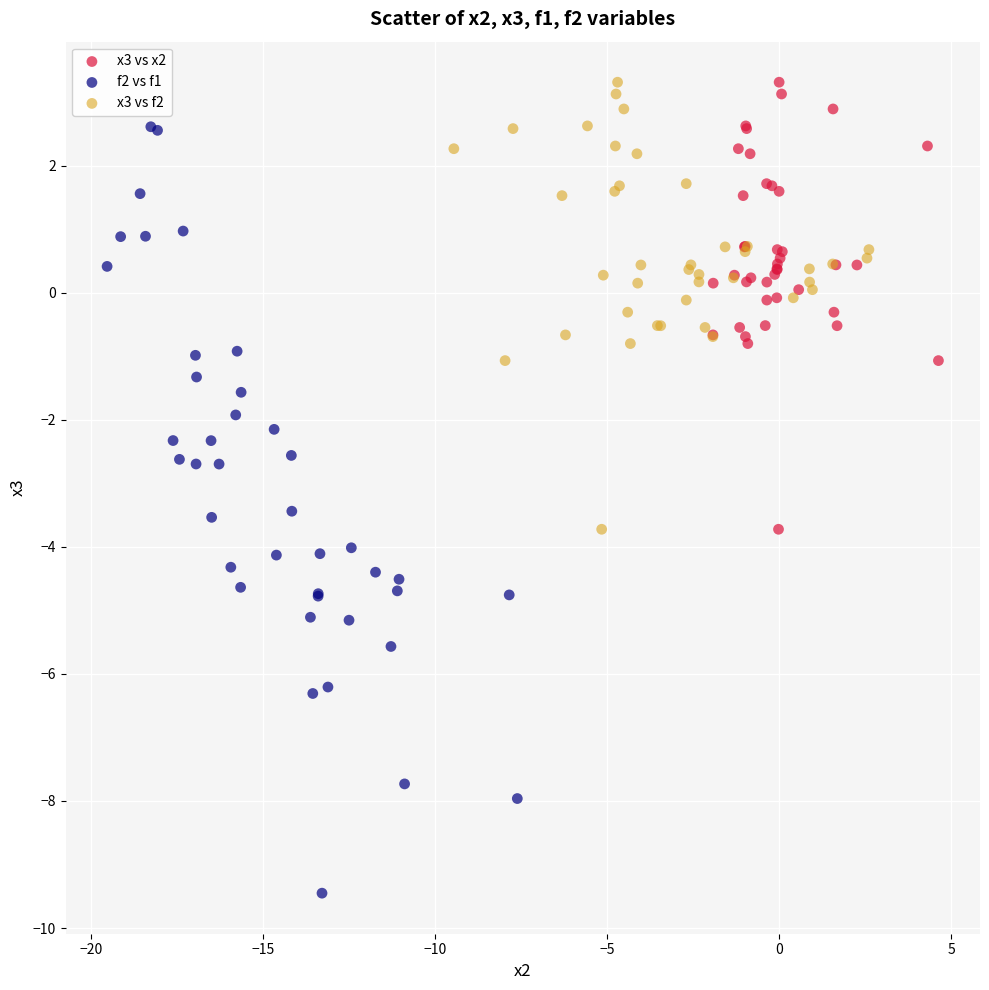

Which series has the largest Y range (max minus min)?

f2 vs f1